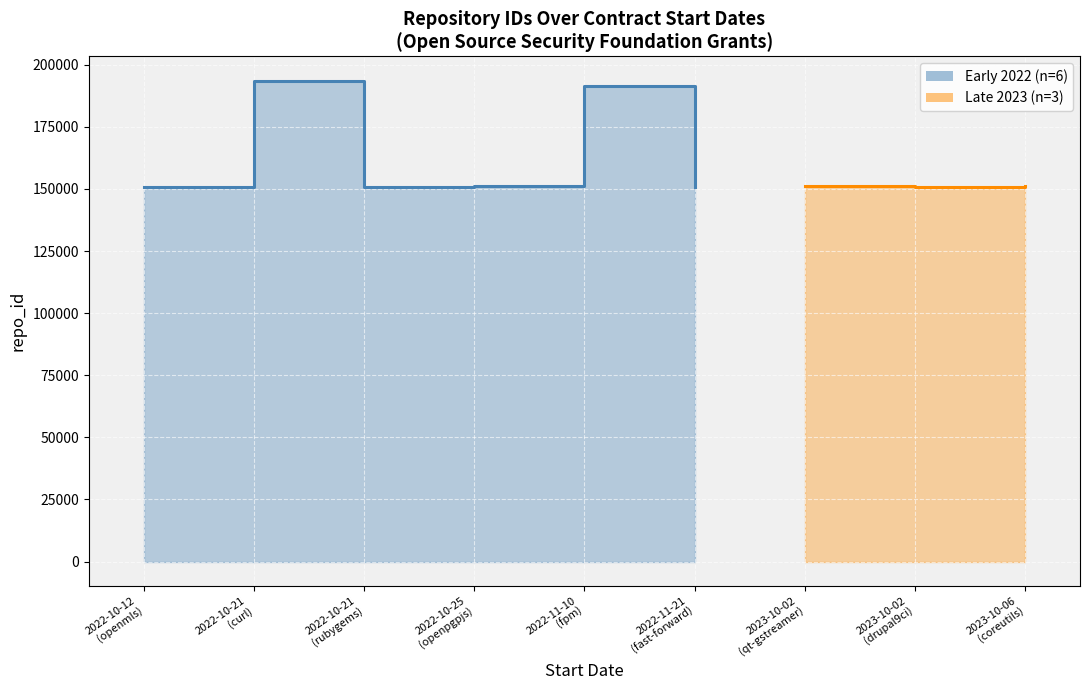

List the labels in order of value, largest first.

2022-10-21, 2022-11-10, 2022-10-25, 2023-10-02, 2023-10-06, 2023-10-02, 2022-10-21, 2022-10-12, 2022-11-21